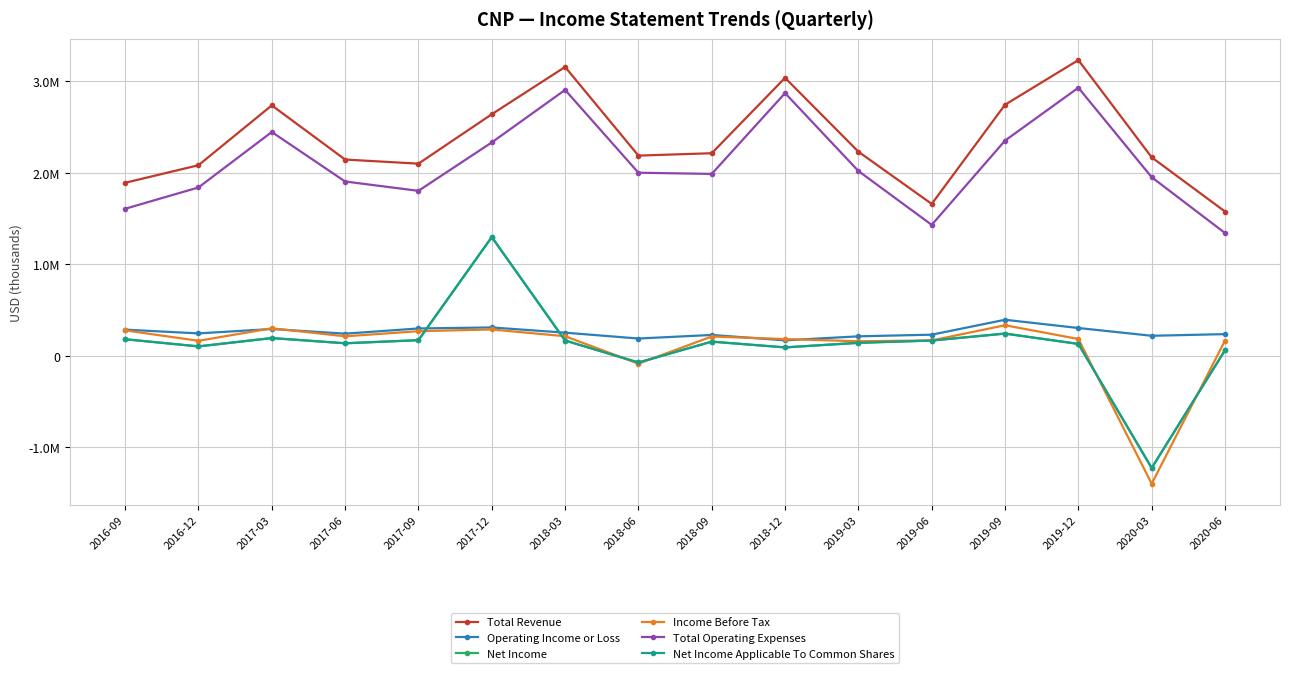

Does the chart have visible grid lines?

Yes